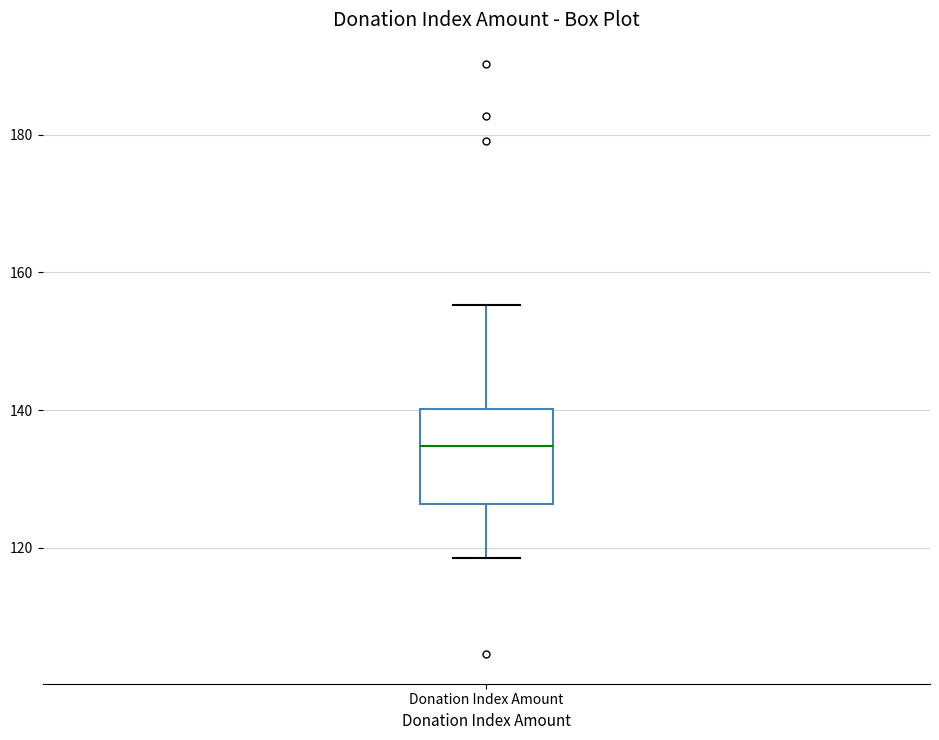

Read this box plot against the y-axis: the position of the median line, the range covered by the box, and the ends of both whiskers. The values are not printed on the chart, so give them approximately, as read against the axis.

median 134, box 126 to 140, whiskers 118 to 156